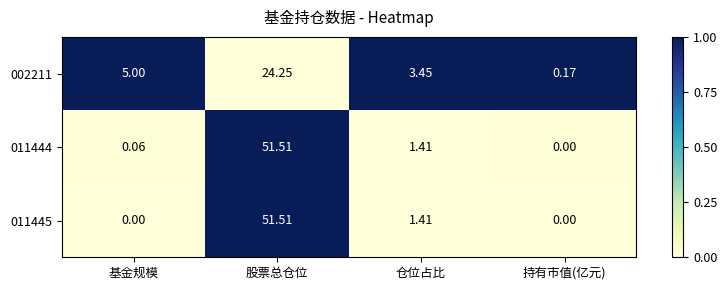

Which series changed the most between 基金规模 and 仓位占比?

002211